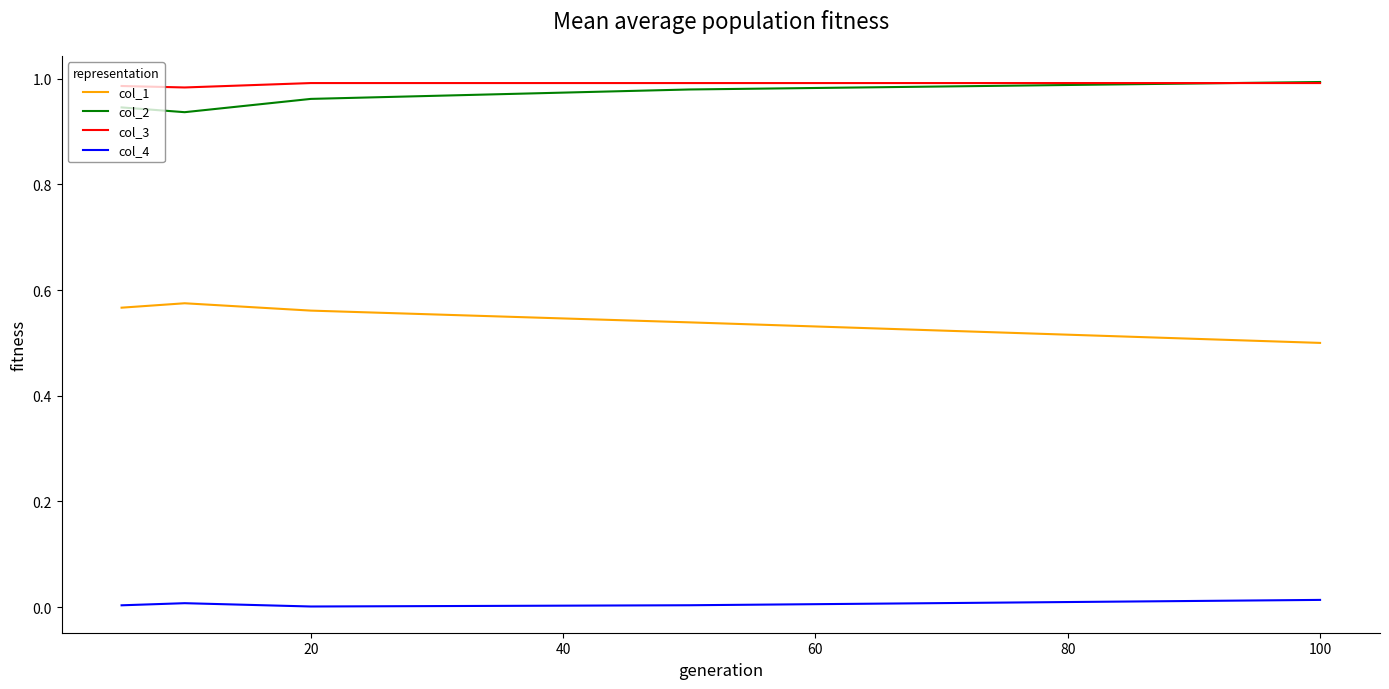

True or false: col_1 has more than 1 points higher than both neighbors.

False